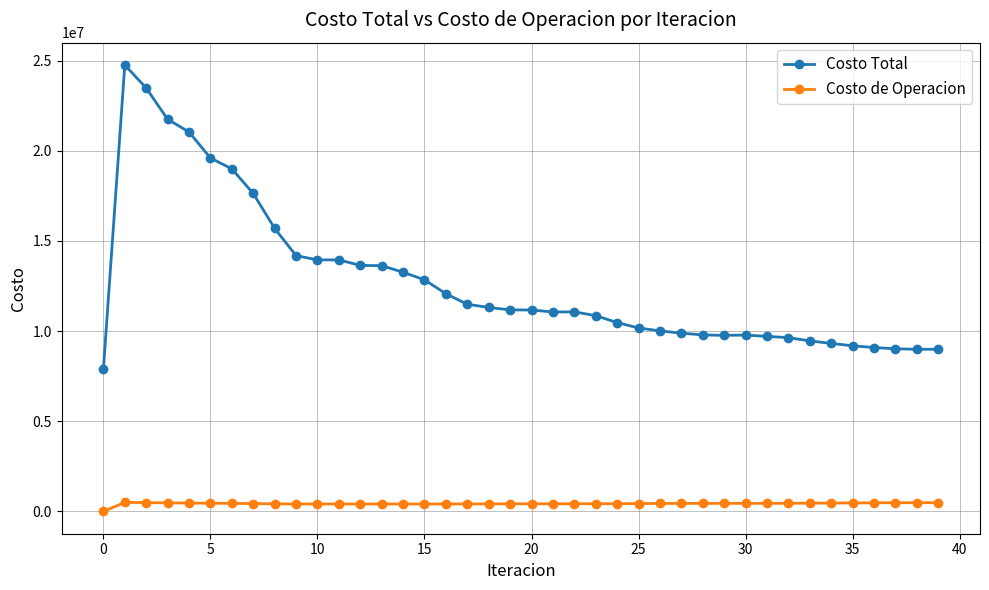

Which series has the largest range (max minus min)?

Costo Total